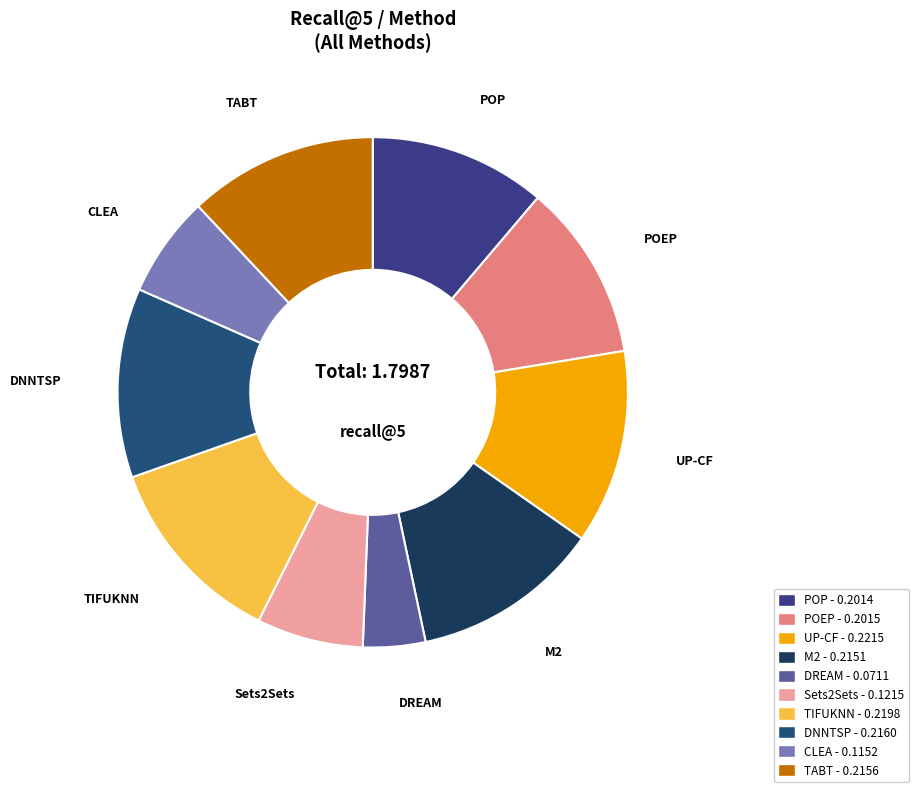

Does any single category account for the majority?

No